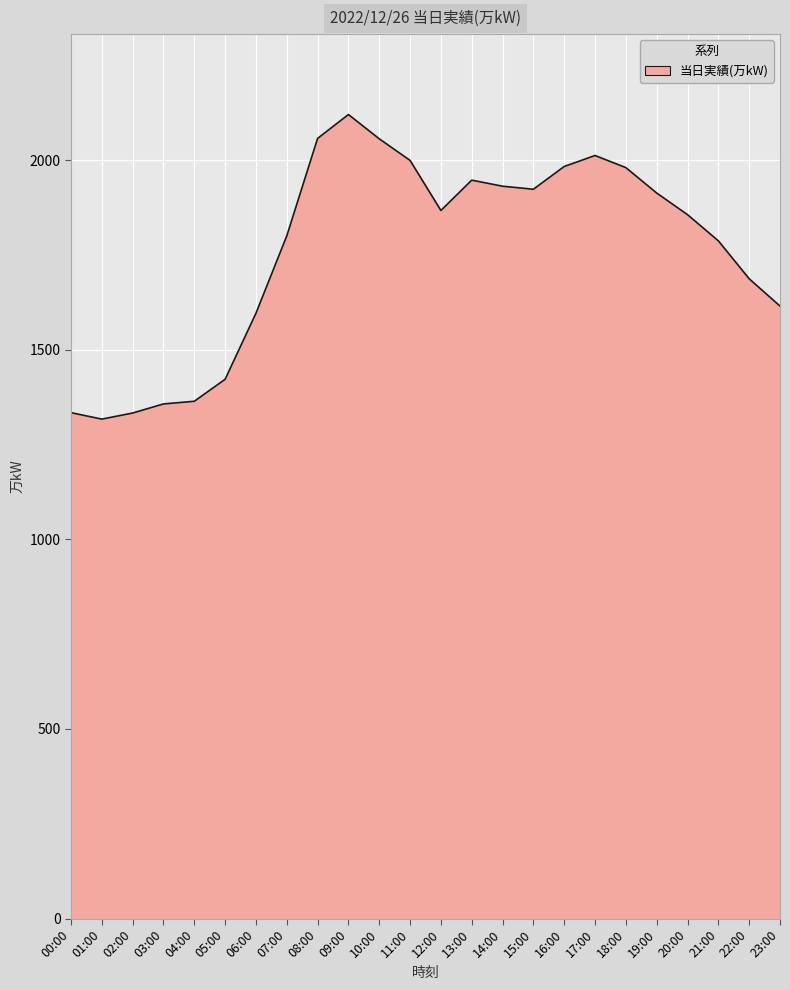

What is the smallest value displayed?

1317